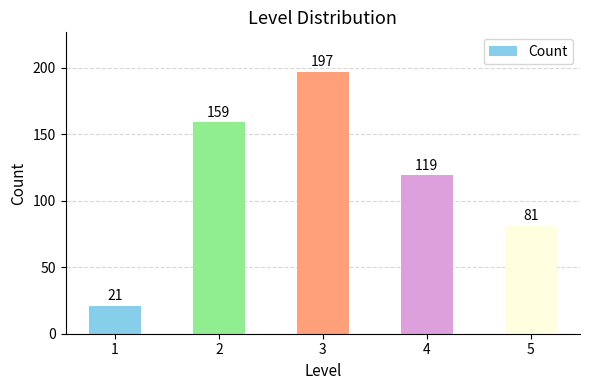

What is the sum of all values?

577